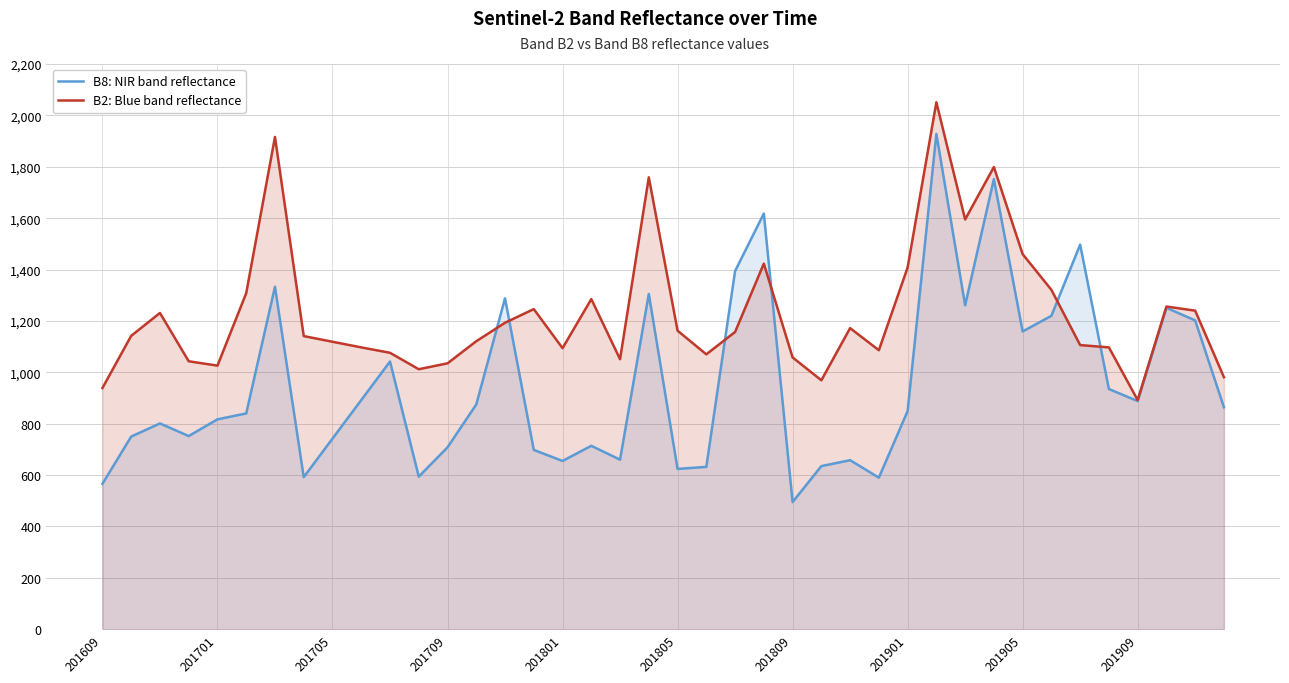

How many interior local valleys does the B8: NIR band reflectance series have?

11